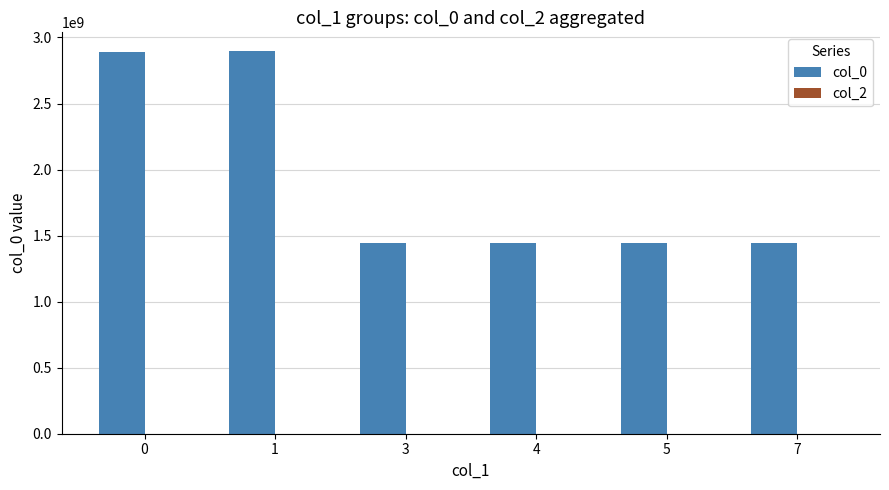

Approximately how many times larger is the value at 7 compared to 1?

0.5